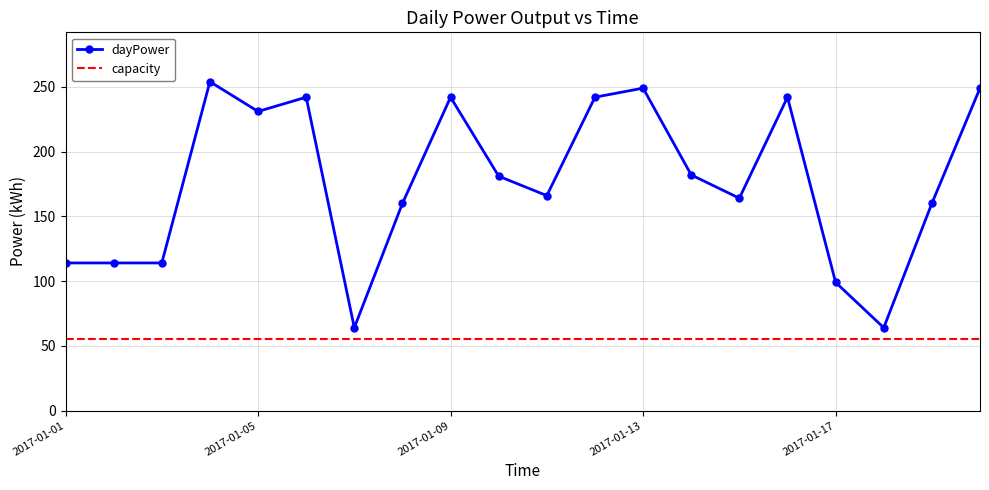

What is the difference between the maximum and minimum values in the dayPower series?

190